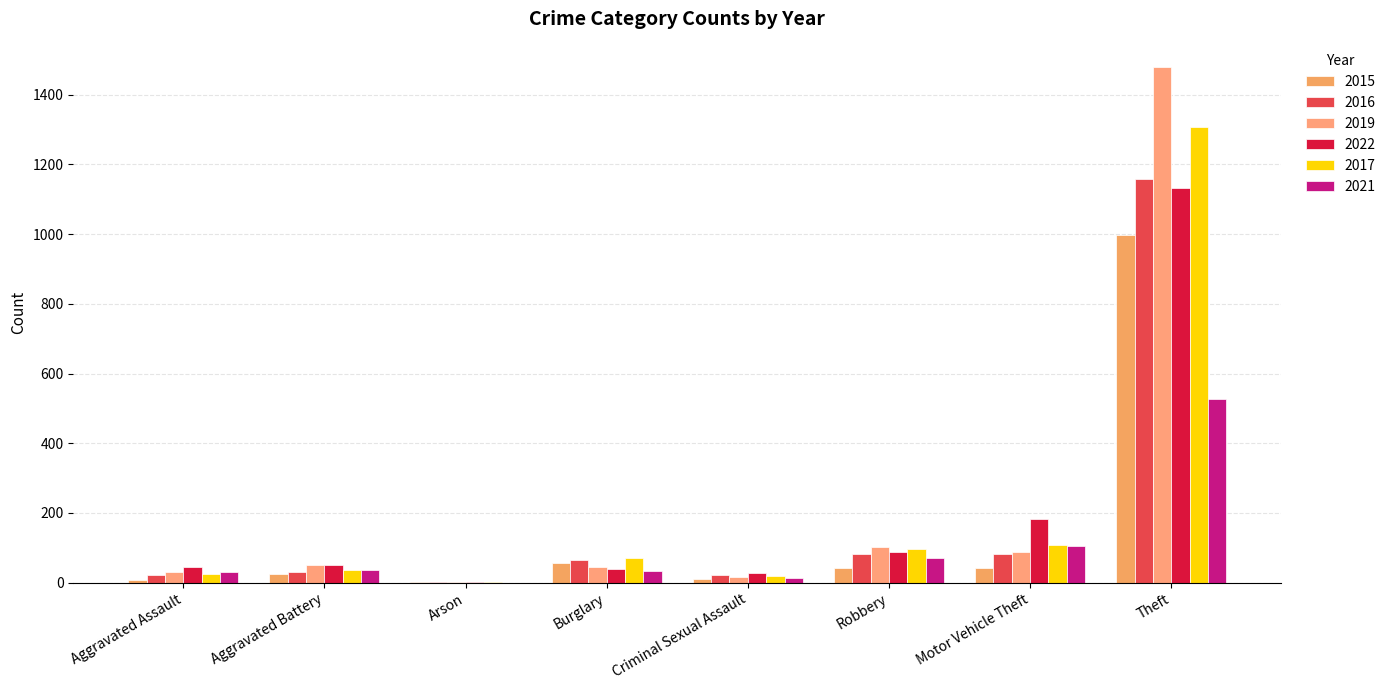

What are all the series names shown in the legend?

2015, 2016, 2019, 2022, 2017, 2021